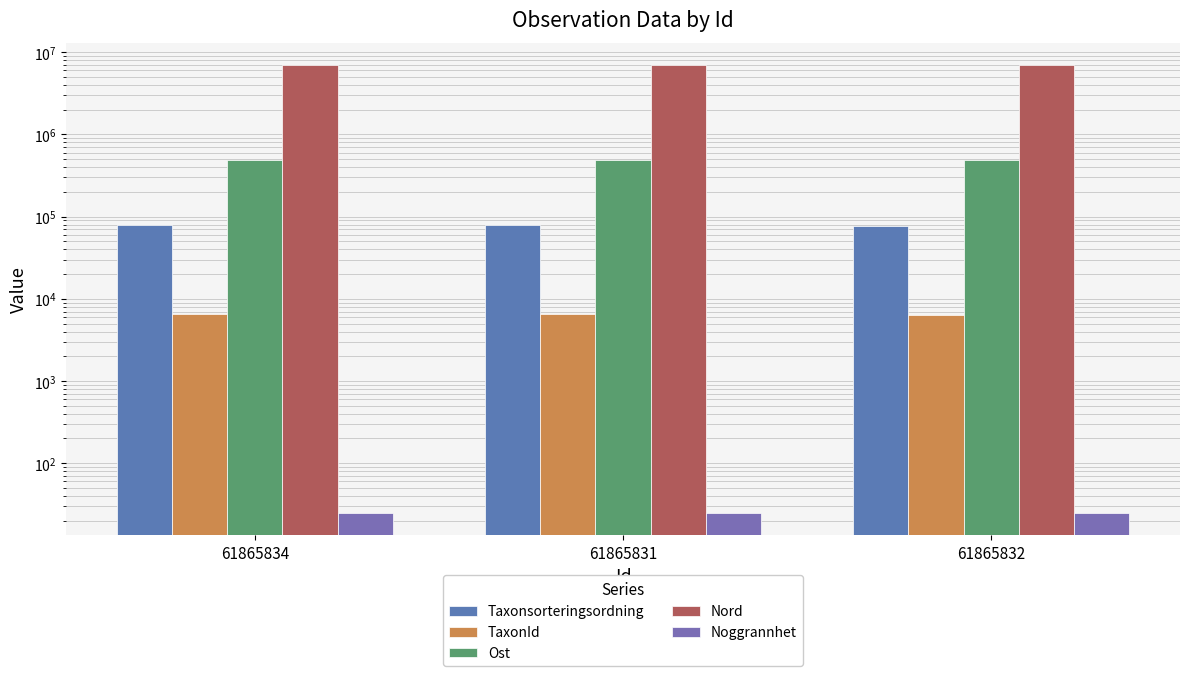

What is the sum of the TaxonId values at 61865831 and 61865832?

12883